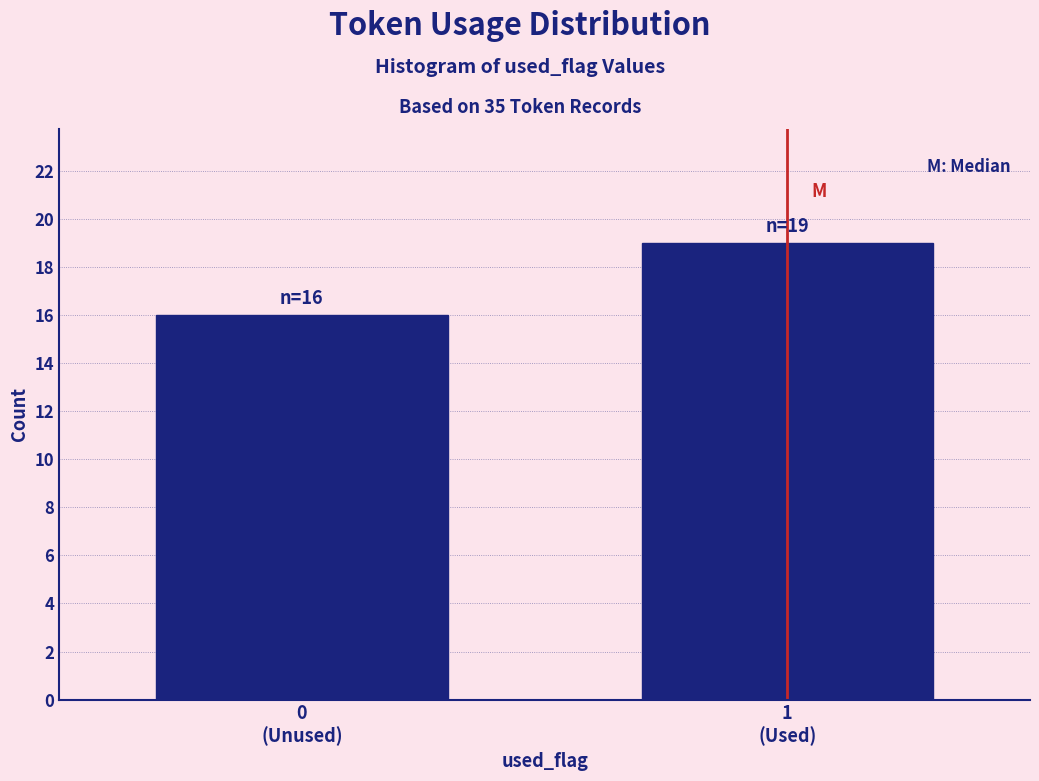

Reading right to left, what are all the values shown in this chart?

19	16